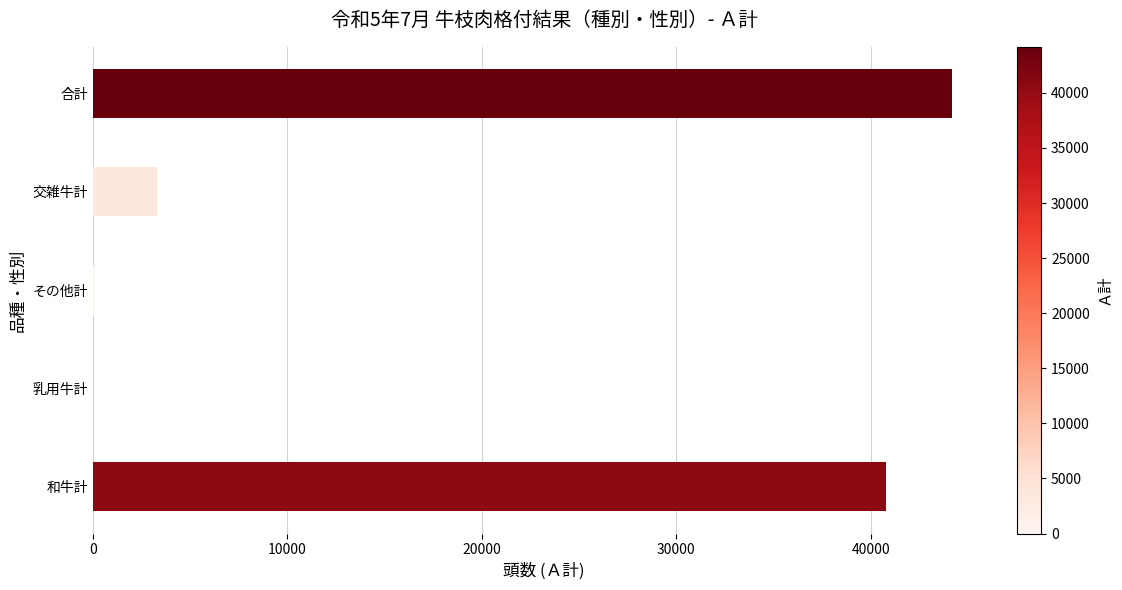

What is the sum of the values at 和牛計 and 合計?

84936